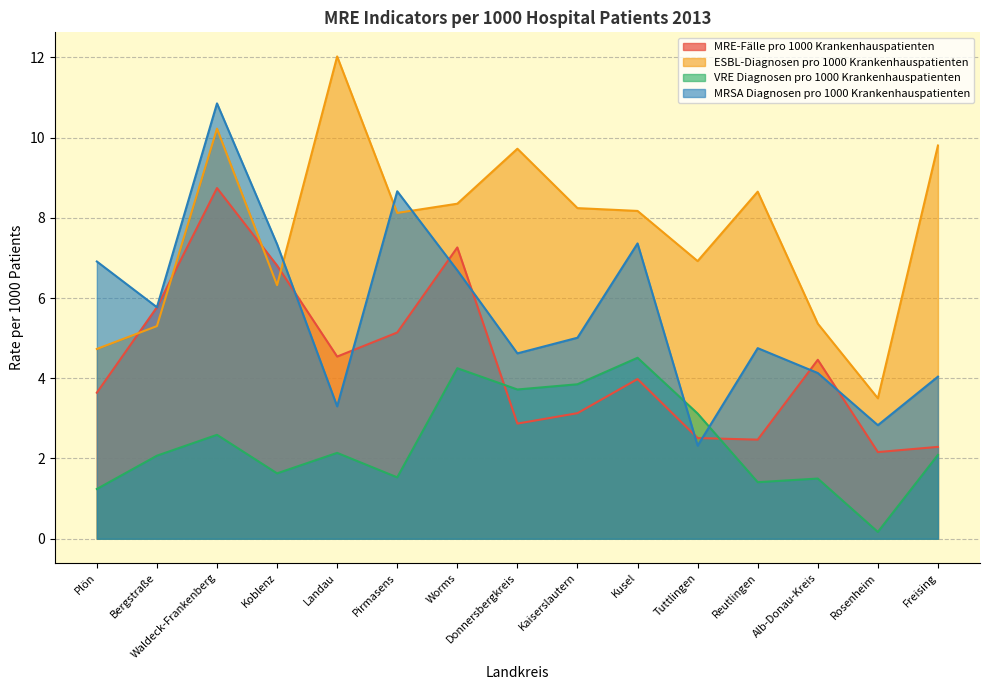

At Waldeck-Frankenberg, list the series in order from smallest to largest.

VRE Diagnosen pro 1000 Krankenhauspatienten, MRE-Fälle pro 1000 Krankenhauspatienten, ESBL-Diagnosen pro 1000 Krankenhauspatienten, MRSA Diagnosen pro 1000 Krankenhauspatienten